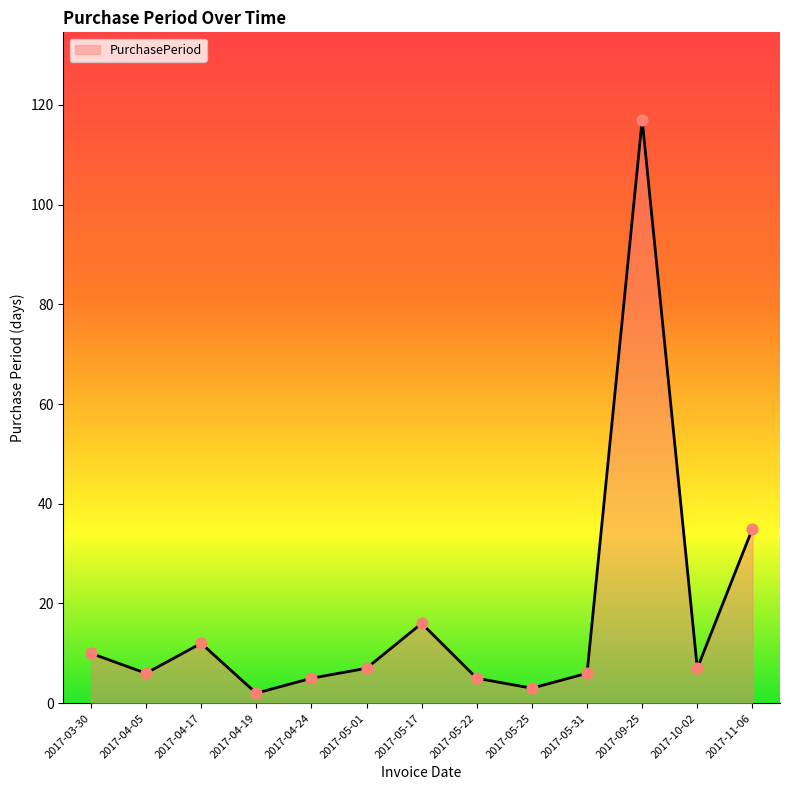

Approximately how many times larger is the value at 2017-05-25 compared to 2017-05-17?

0.2